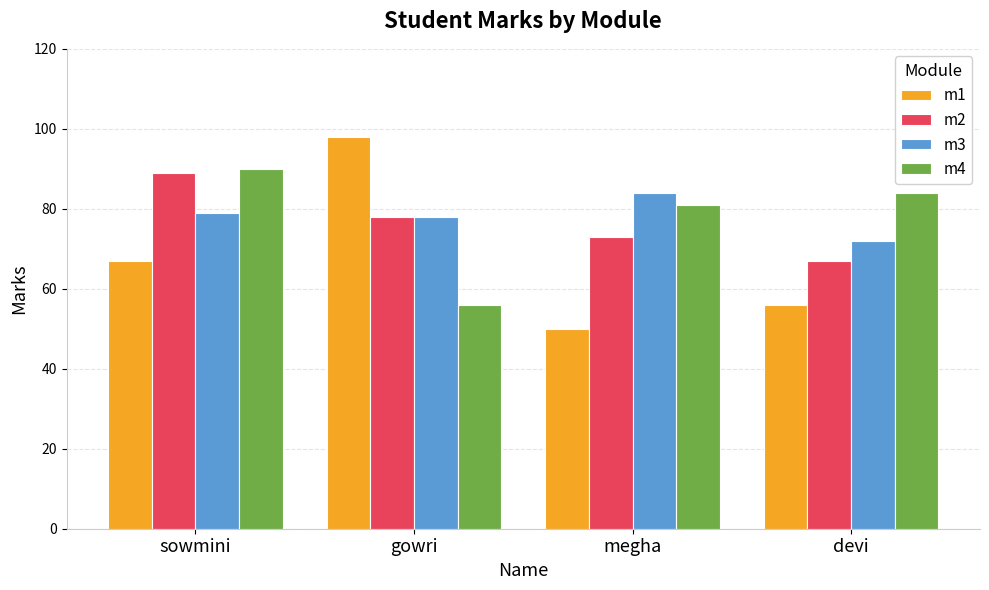

At which label does m2 reach its minimum?

devi